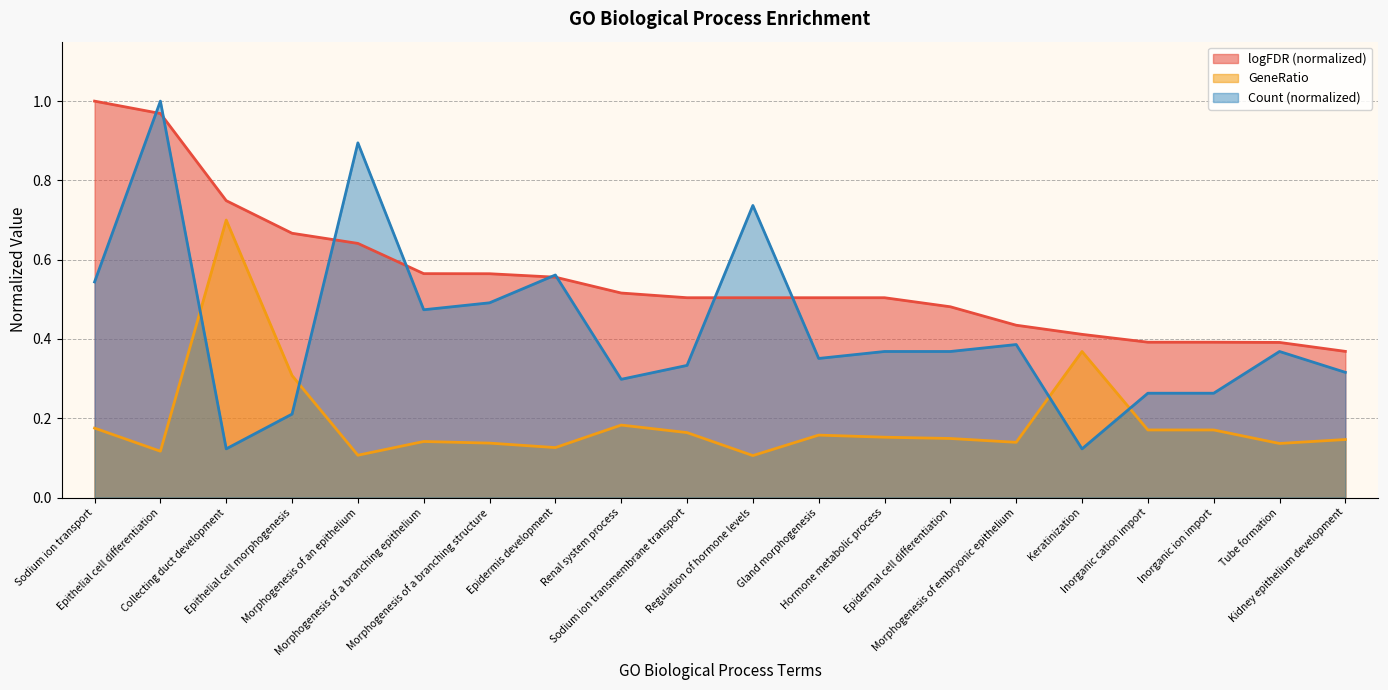

Between Morphogenesis of a branching structure and Inorganic cation import, which series saw the biggest shift?

Count (normalized)